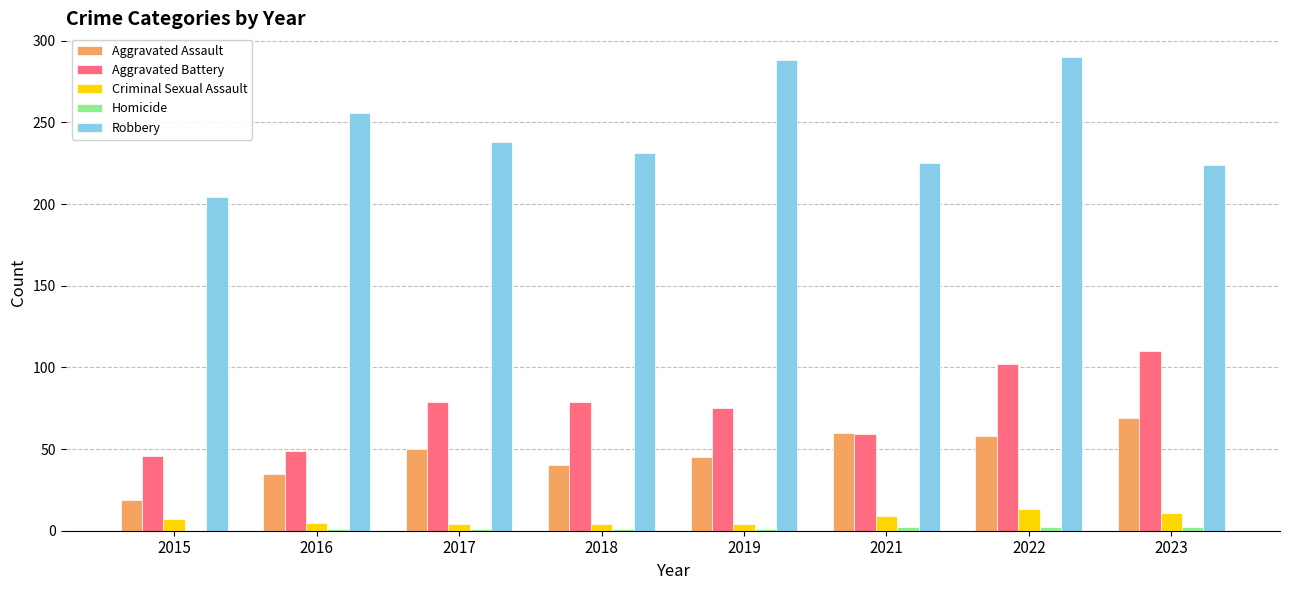

What is the sum of all Criminal Sexual Assault values?

57